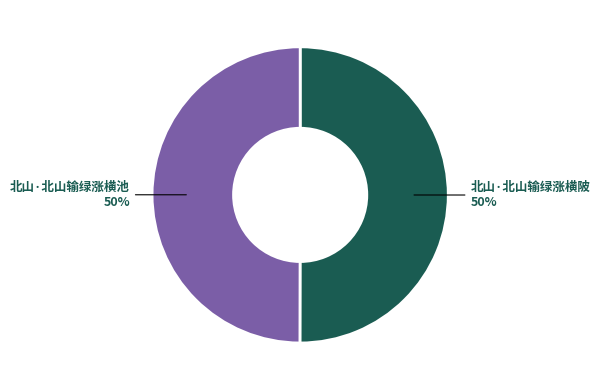

To the nearest percent, what is the average slice percentage?

50%